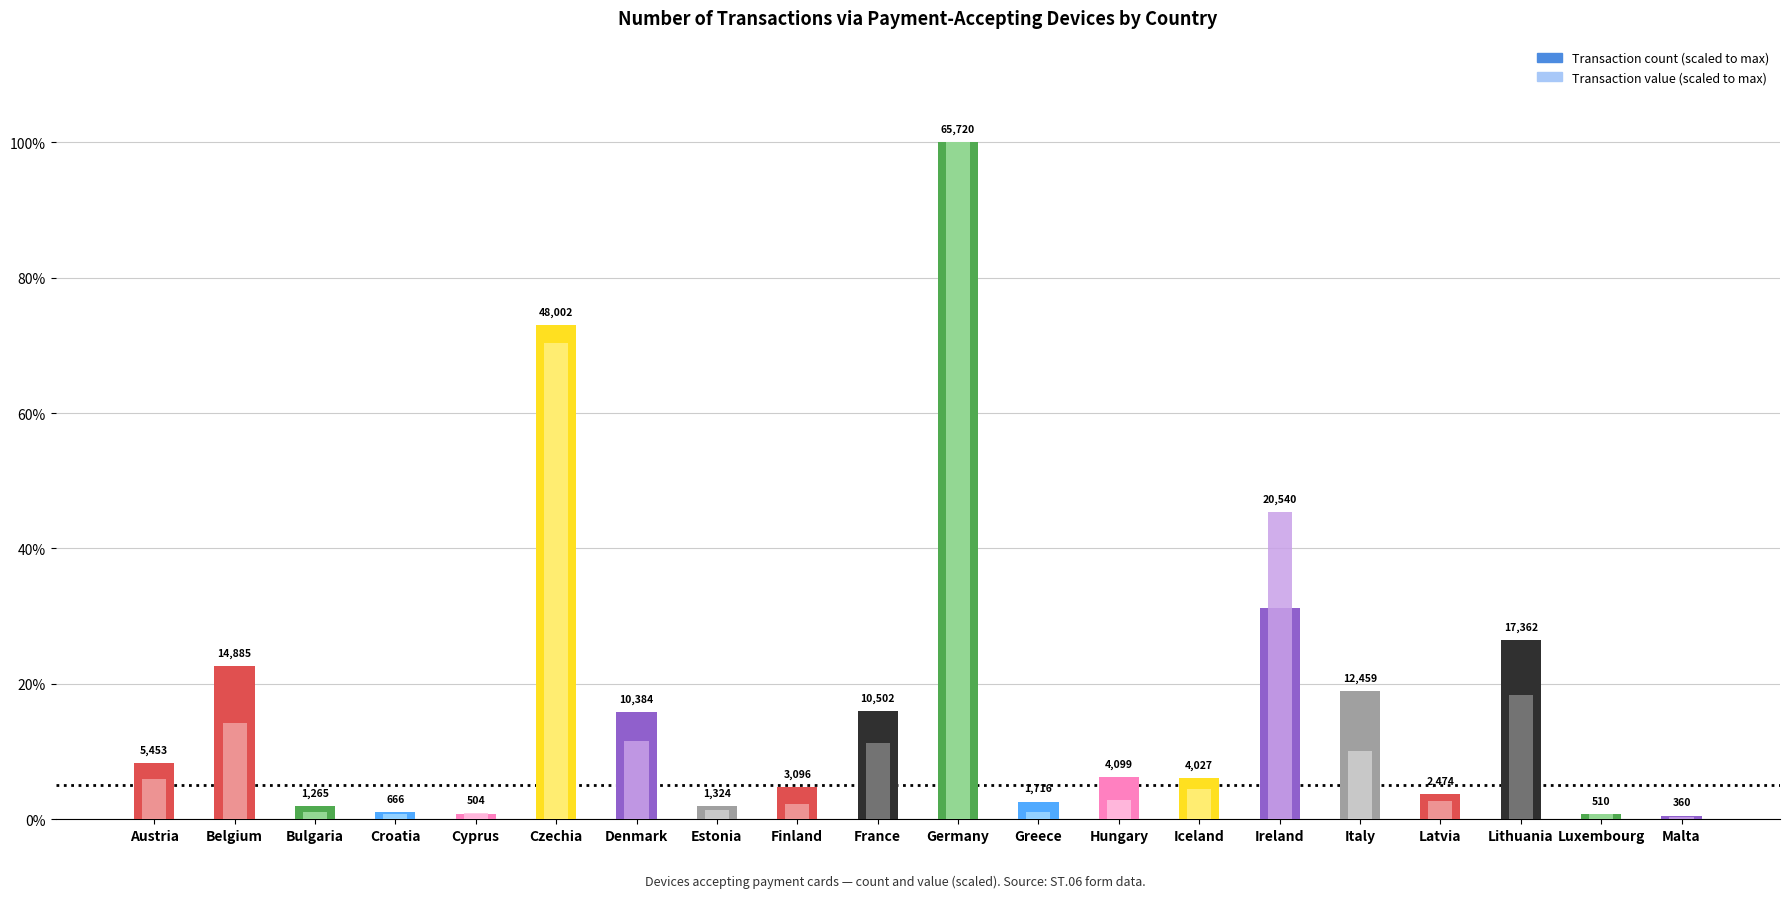

The Transaction count (scaled) series shows 2.0 at Estonia. True or false?

True